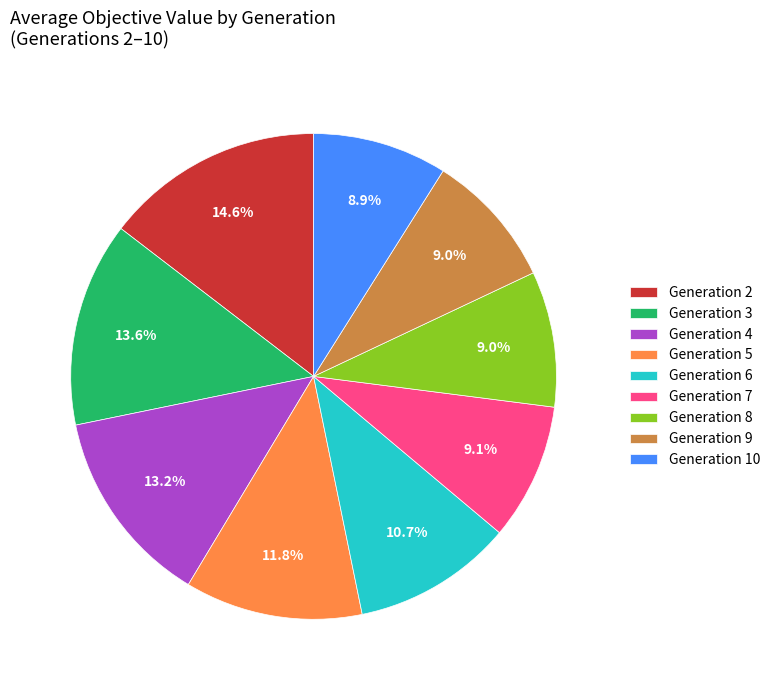

Is there a majority slice in this chart?

No